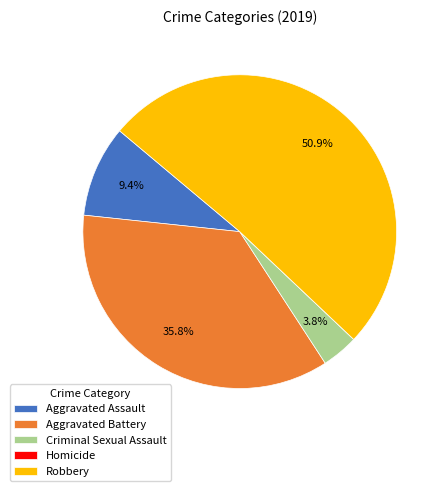

To the nearest percent, what portion does Criminal Sexual Assault represent?

4%